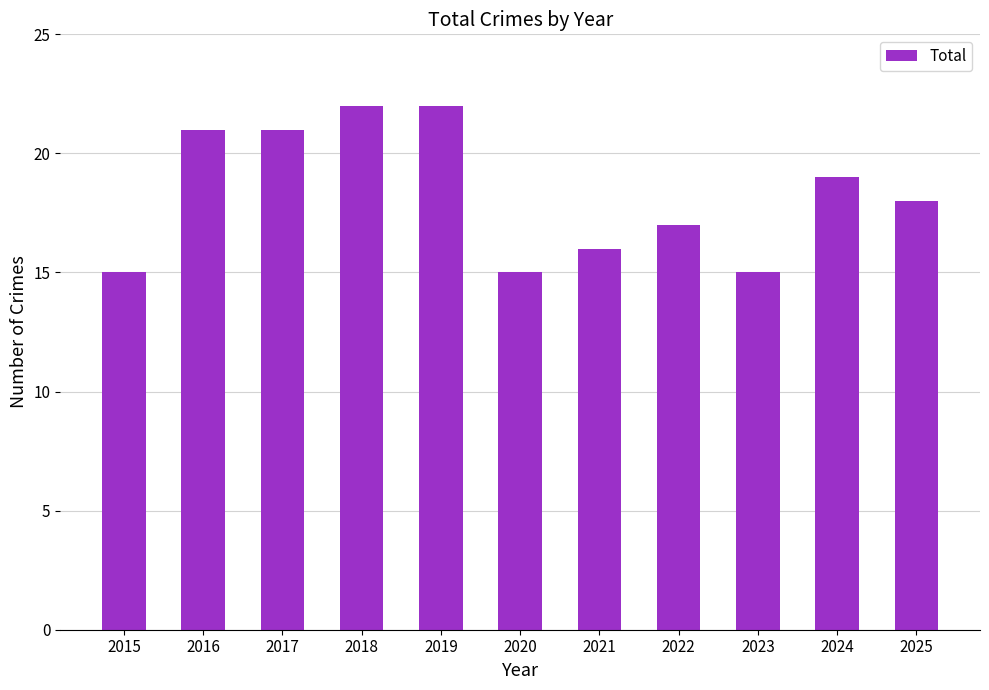

How many values are below 18?

5